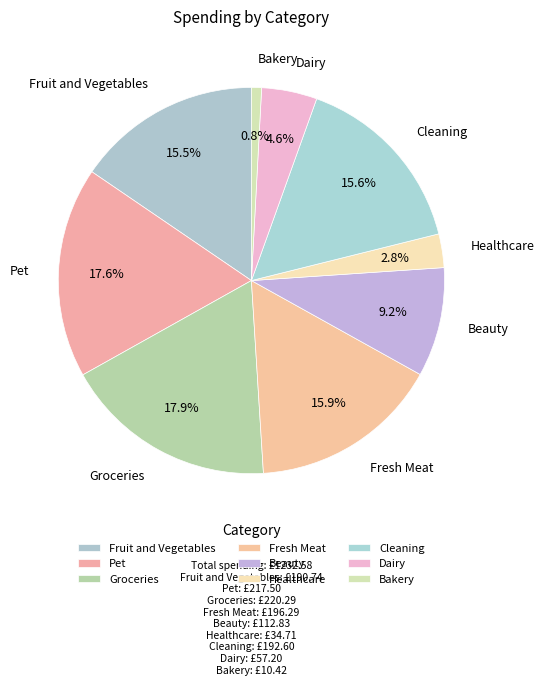

To the nearest percent, what is the difference between the largest and smallest slice percentages?

17%